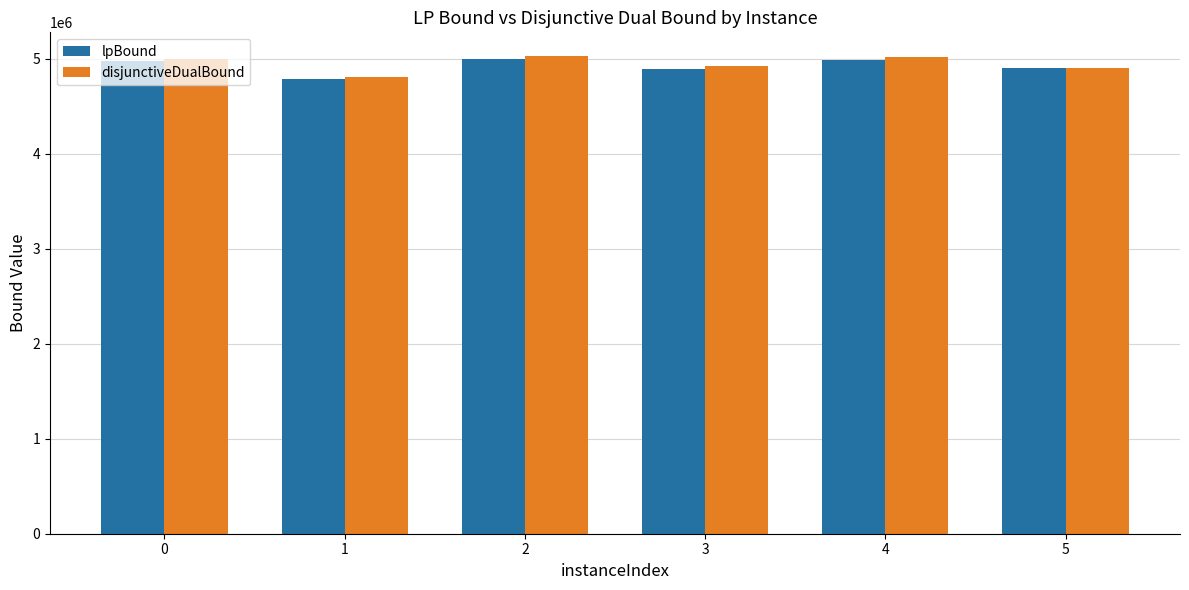

What is the maximum value shown in the chart?

5026577.2